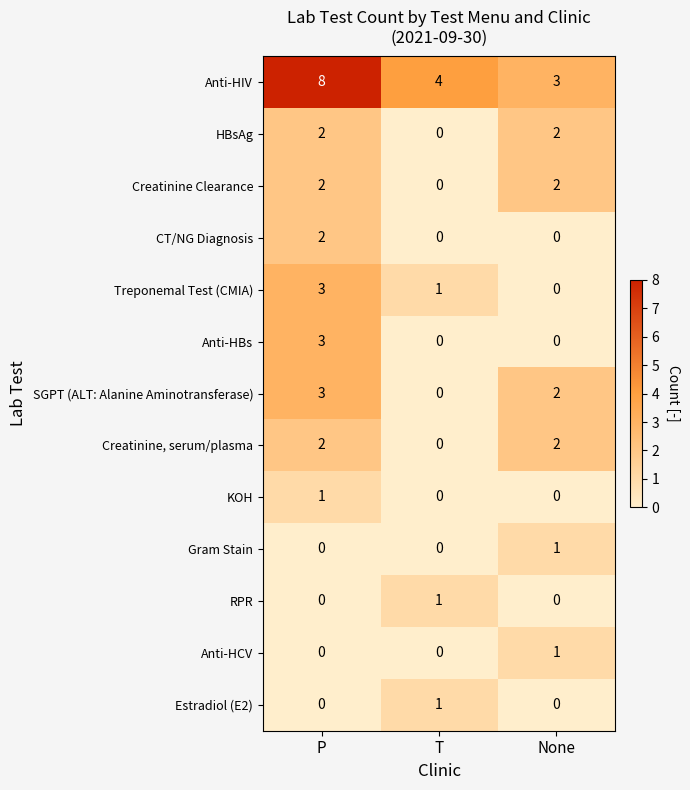

What is the highest value of the Anti-HIV series?

8